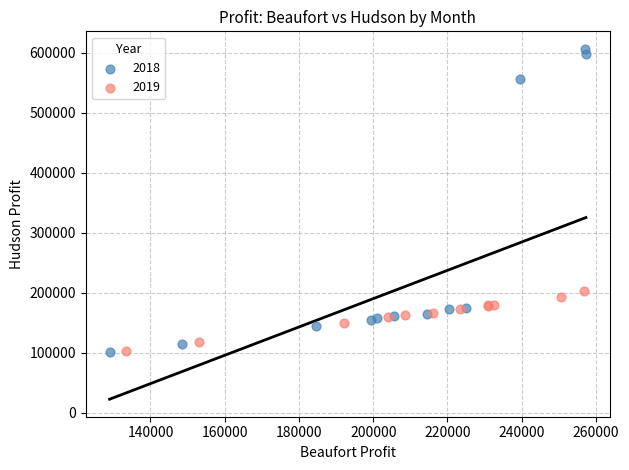

Which series contains the highest Y value?

2018